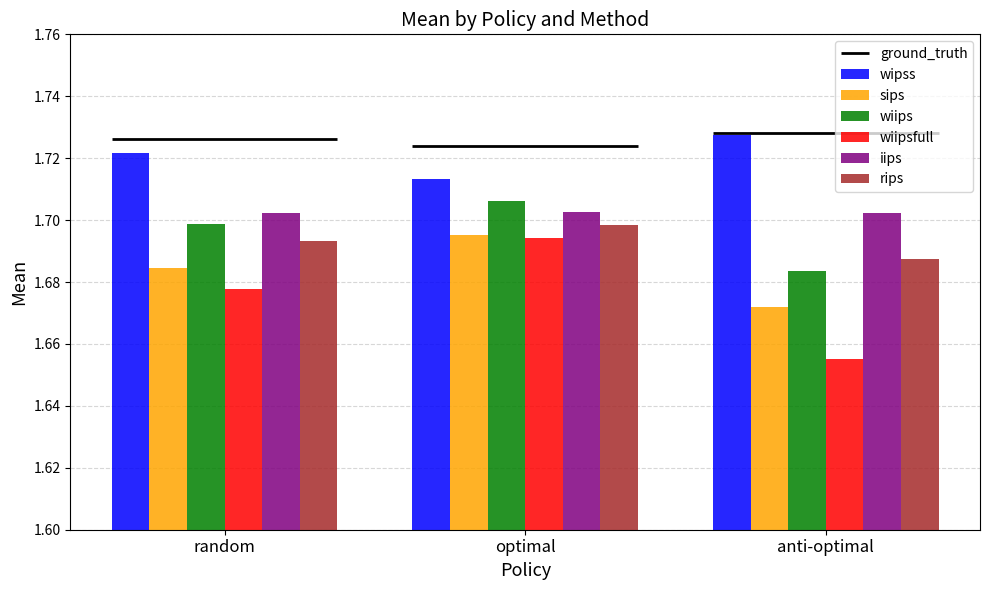

What is the lowest value of the sips series?

1.7